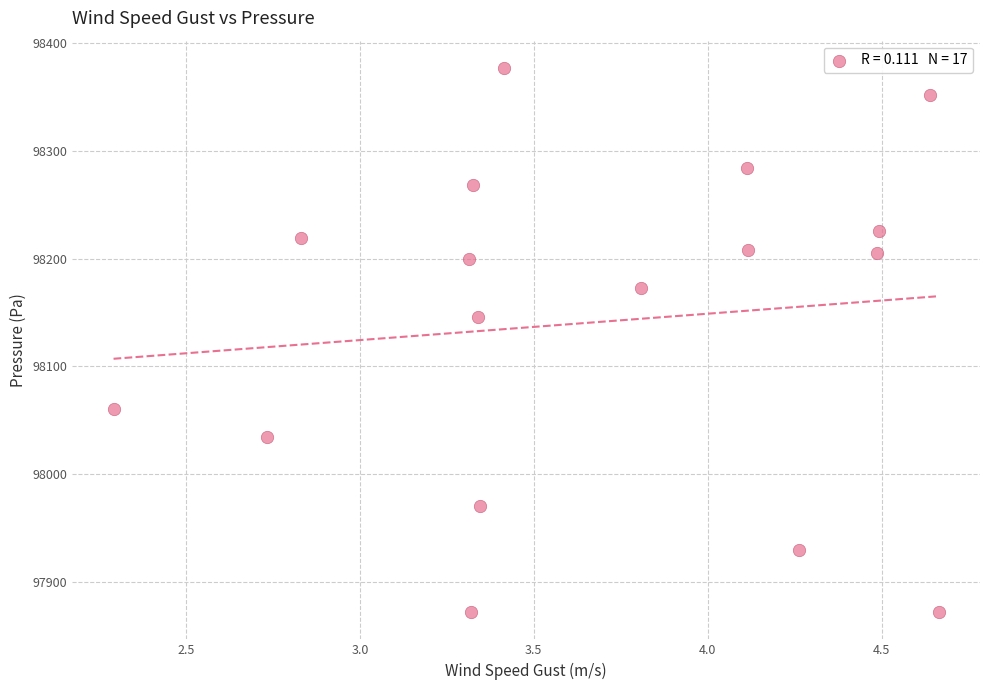

What is the range of X values (max minus min)?

2.4